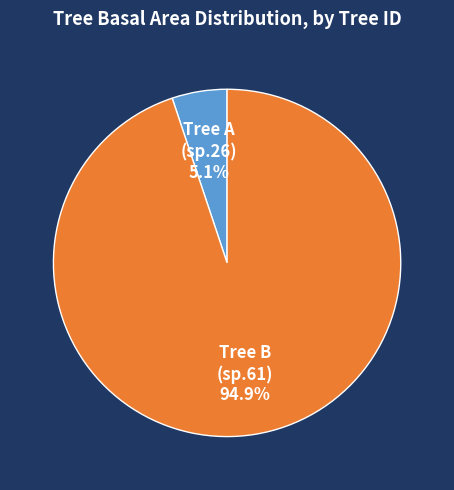

Which has a higher value, Tree B (sp.61) or Tree A (sp.26)?

Tree B (sp.61)